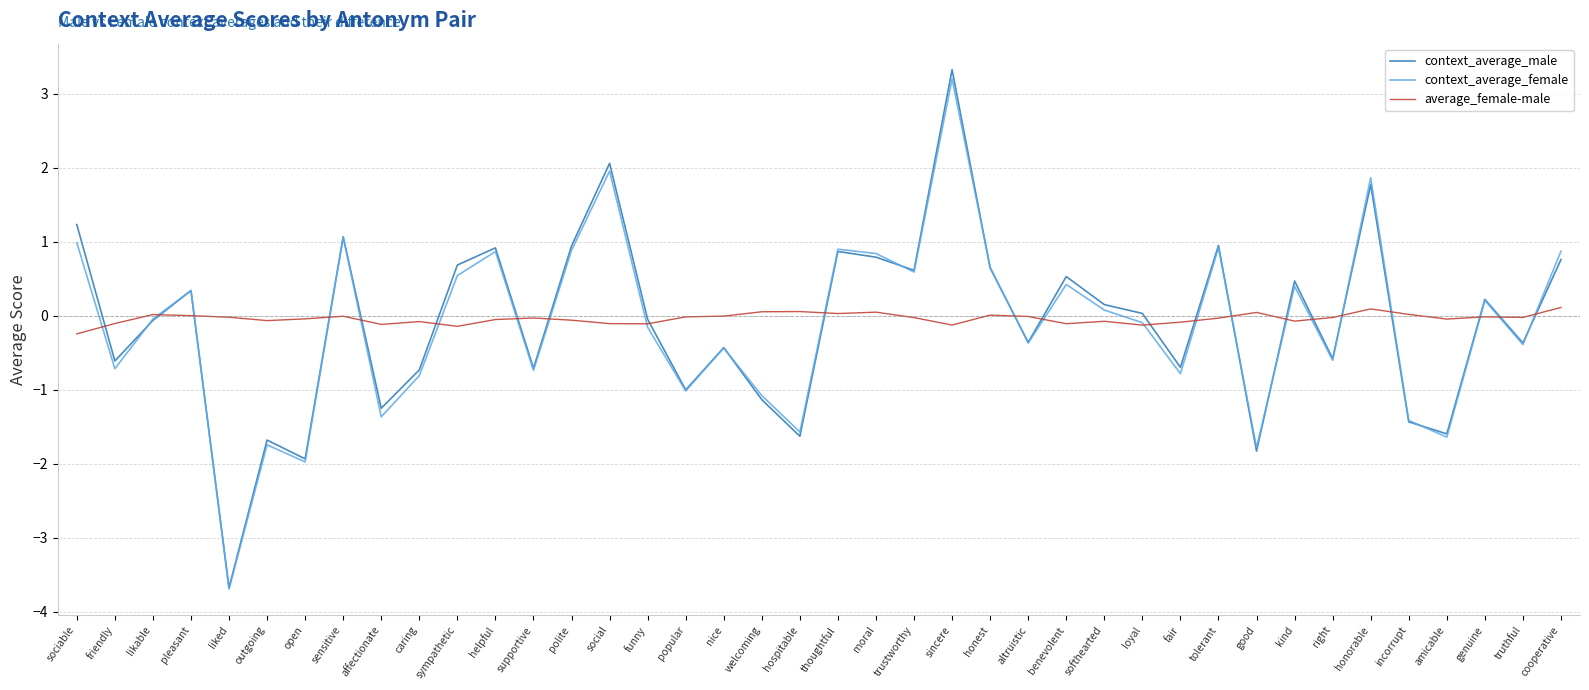

At which category is the sum across all series the highest?

sincere